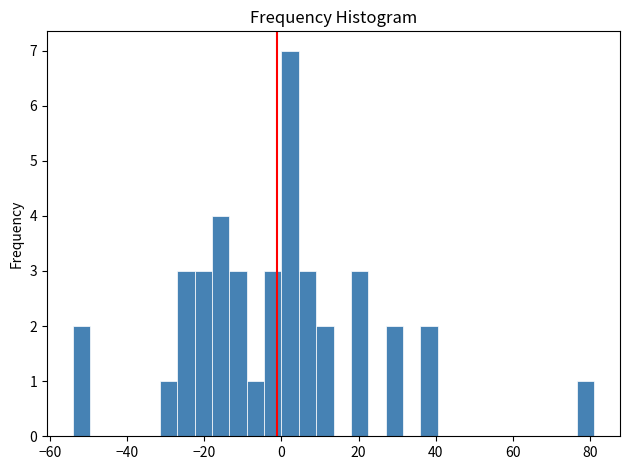

Read against the x-axis, roughly where is the centre of the tallest bar?

2